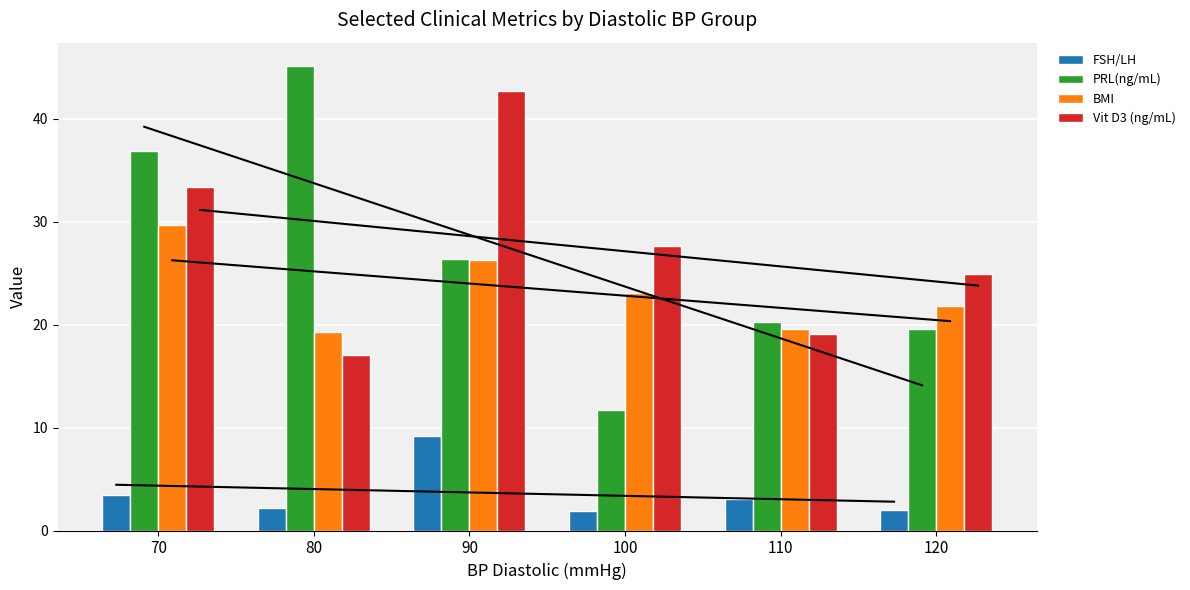

Reading left to right, list all the values displayed in this chart.

FSH/LH: 70=3.4	80=2.2	90=9.2	100=1.9	110=3.1	120=2.0
PRL(ng/mL): 70=36.9	80=45.2	90=26.4	100=11.7	110=20.2	120=19.6
BMI: 70=29.7	80=19.3	90=26.3	100=23.1	110=19.6	120=21.8
Vit D3 (ng/mL): 70=33.4	80=17.1	90=42.7	100=27.7	110=19.1	120=24.9